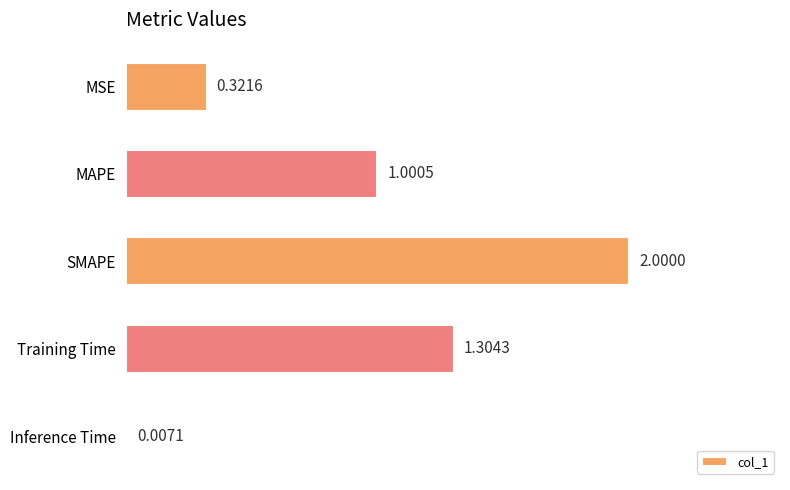

What is the sum of the values at Inference Time and SMAPE?

2.0